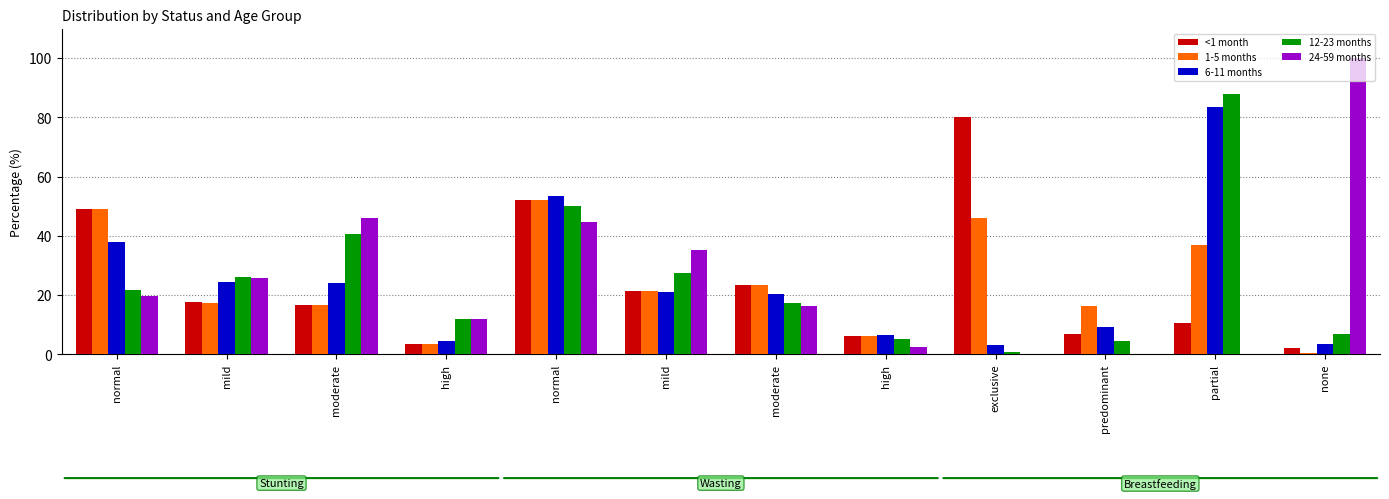

Which category has the lowest value in the 12-23 months series?

exclusive